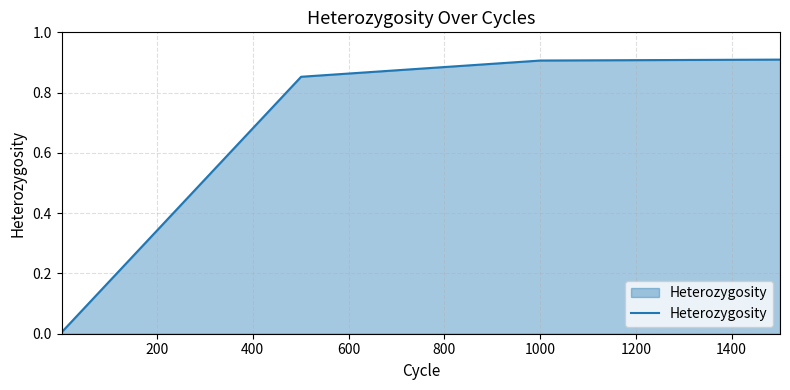

What is the average value?

0.7